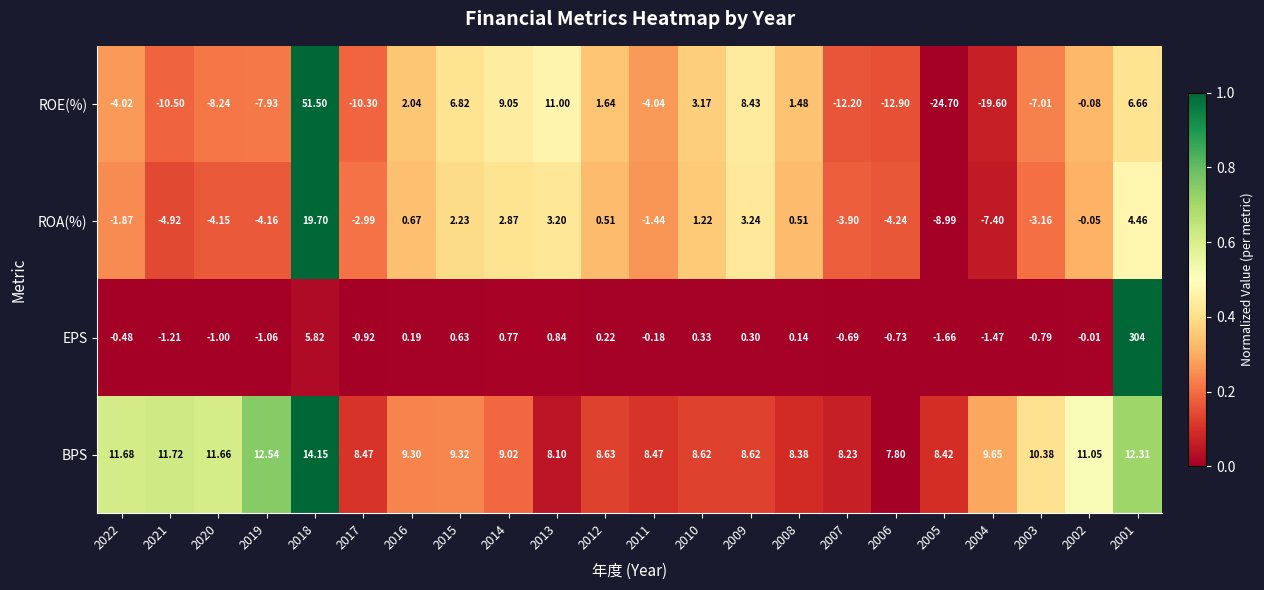

Which series has the widest spread of values?

EPS